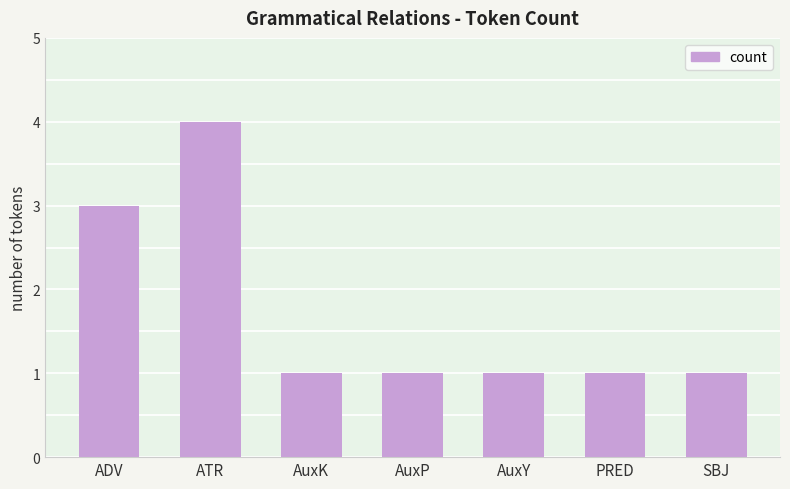

What is the value of the 2nd bar from the left?

4